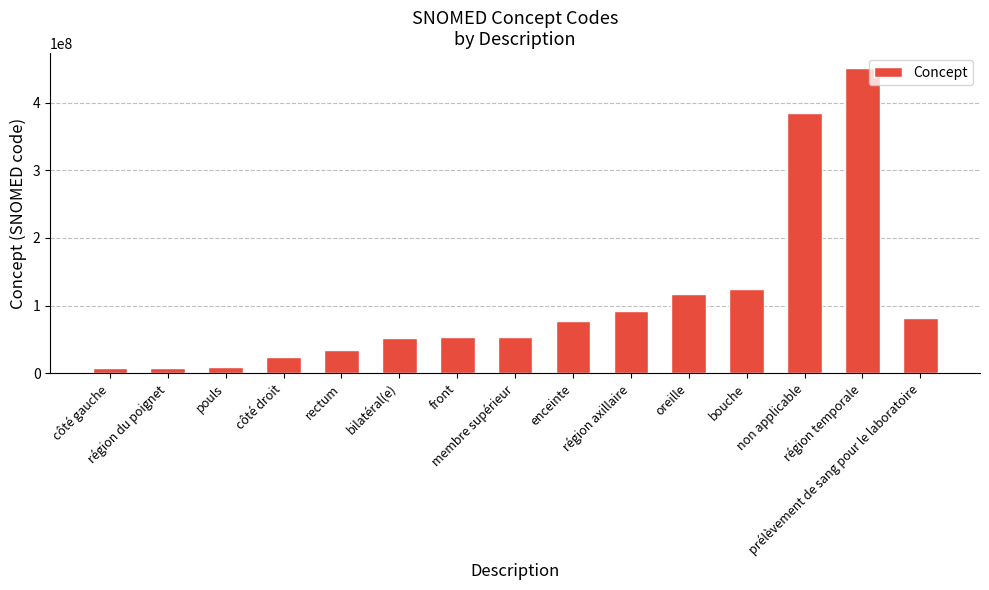

What is the value of the 14th bar from the left?

450721000